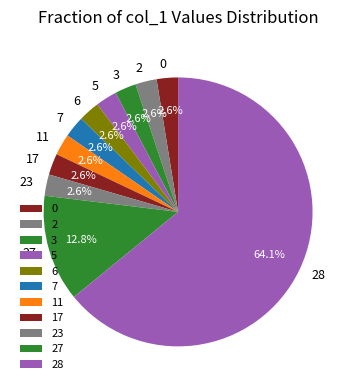

How much of the chart is everything except 7?

97.4%